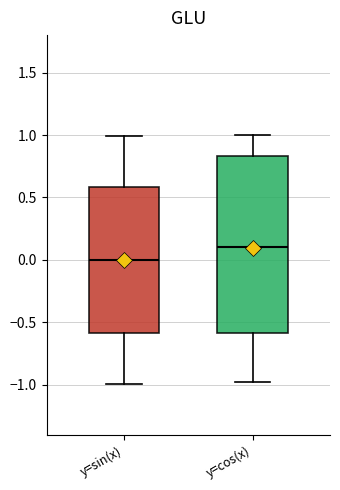

Which box has the highest median line?

y=cos(x)